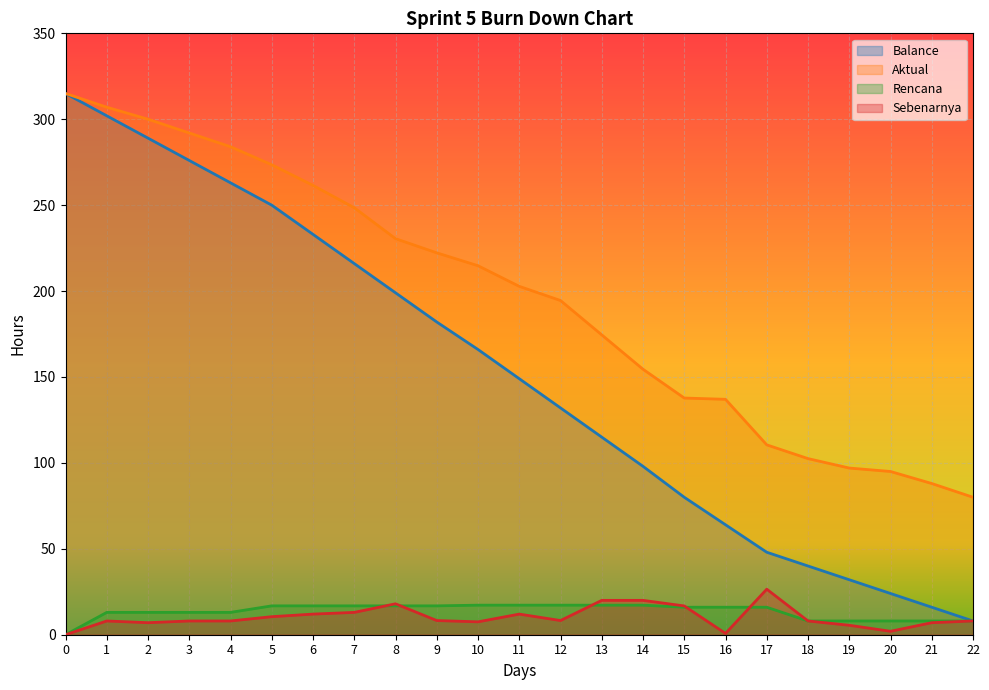

How many values in the Aktual series exceed 202?

12